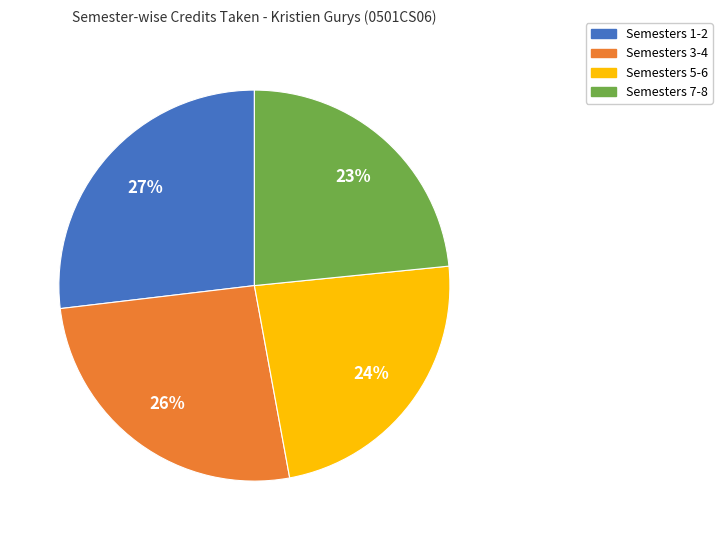

To the nearest percent, what is the average slice percentage?

25%